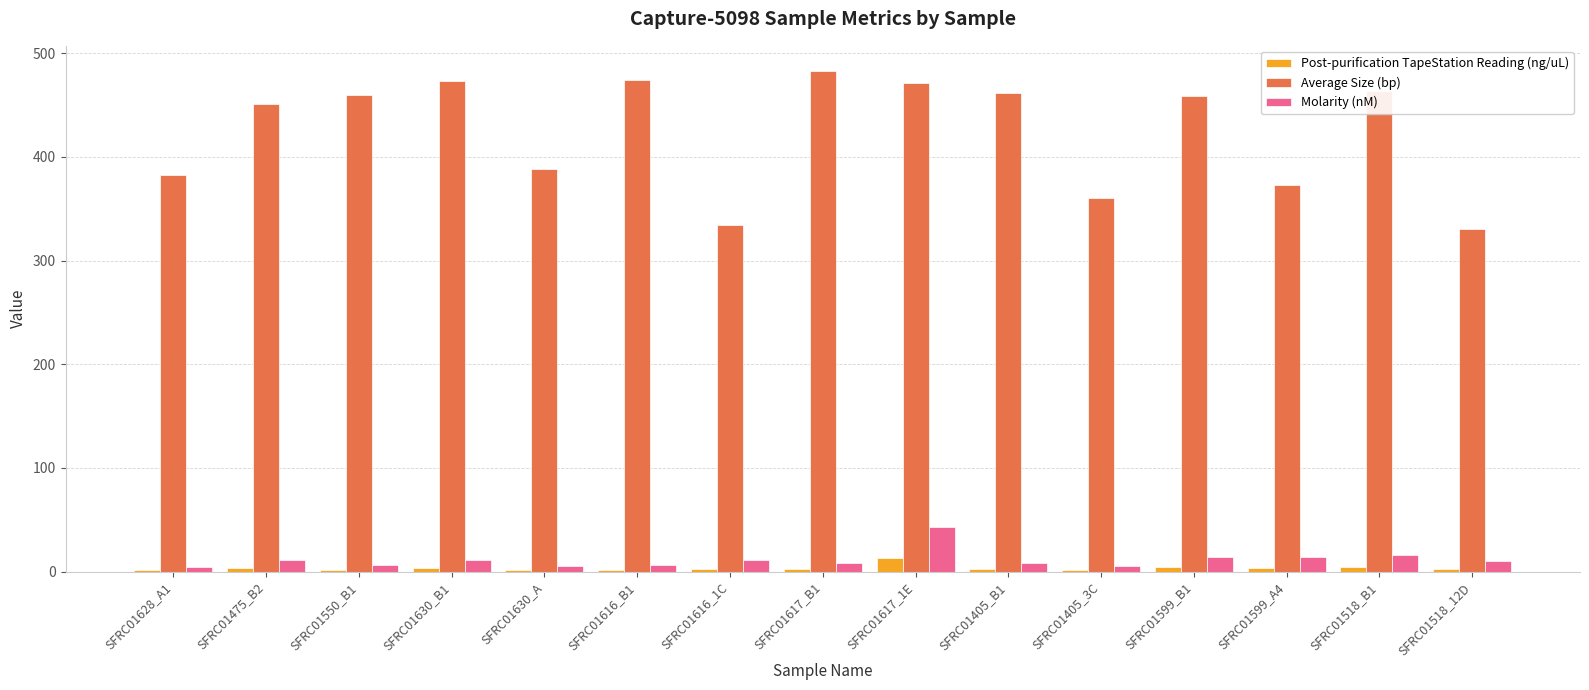

What is the highest value of the Molarity (nM) series?

42.5